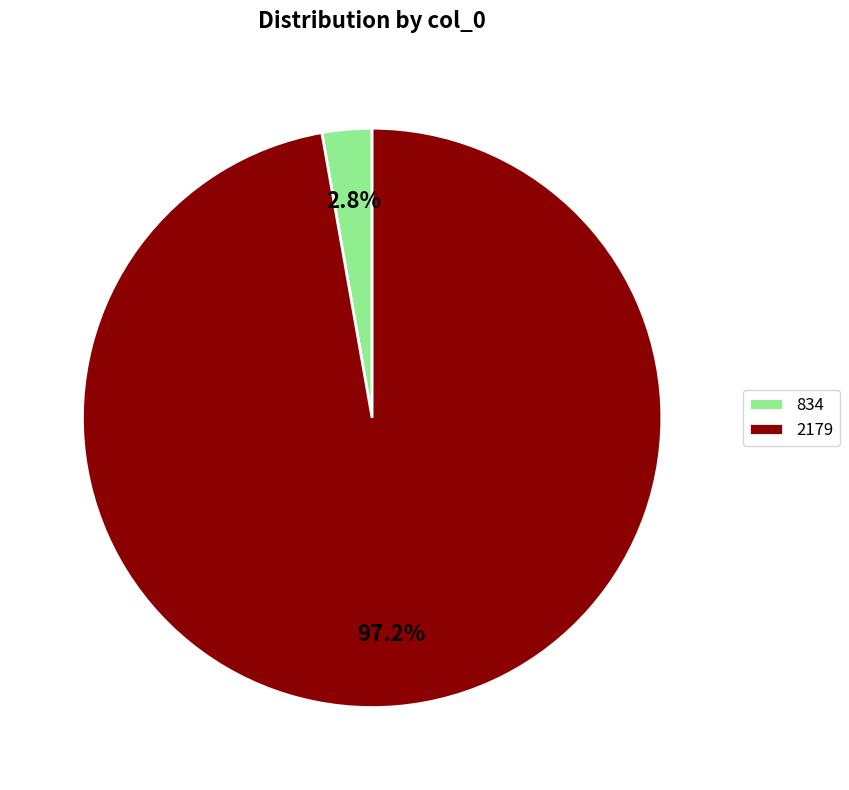

Is there any slice that represents more than half of the pie?

Yes